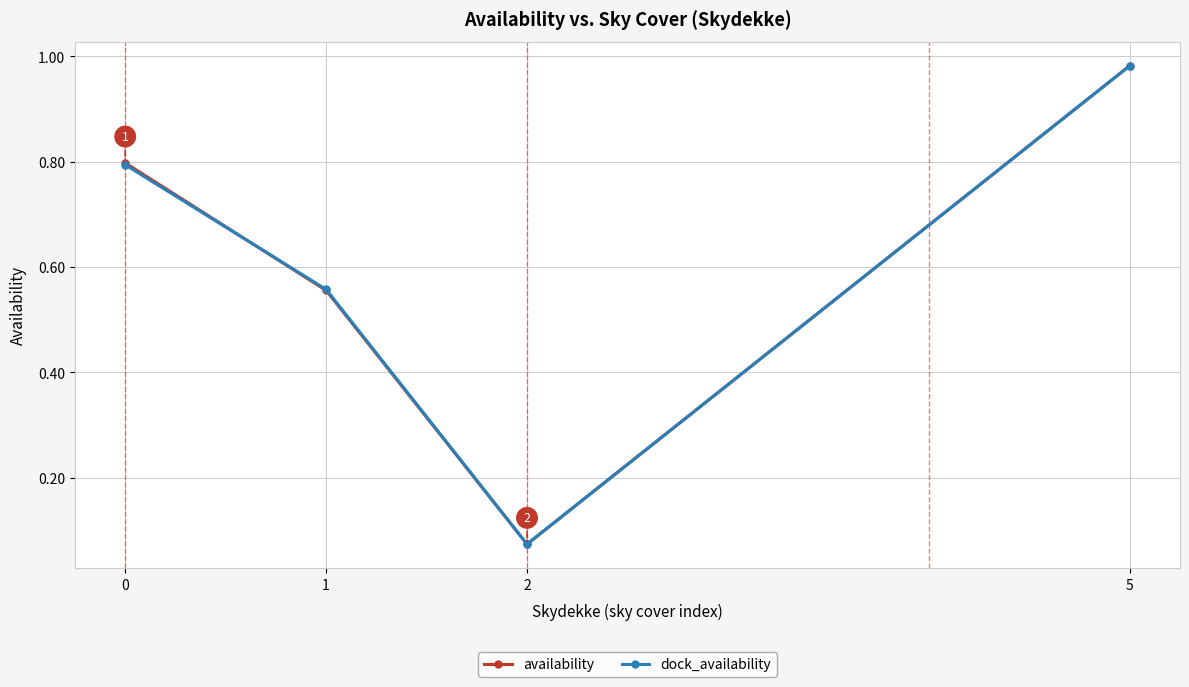

At which category does the chart reach its peak across all series?

5